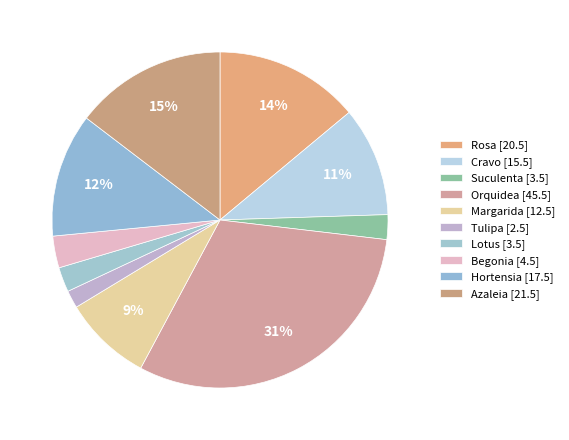

Do Begonia and Azaleia together represent more than half of the pie?

No